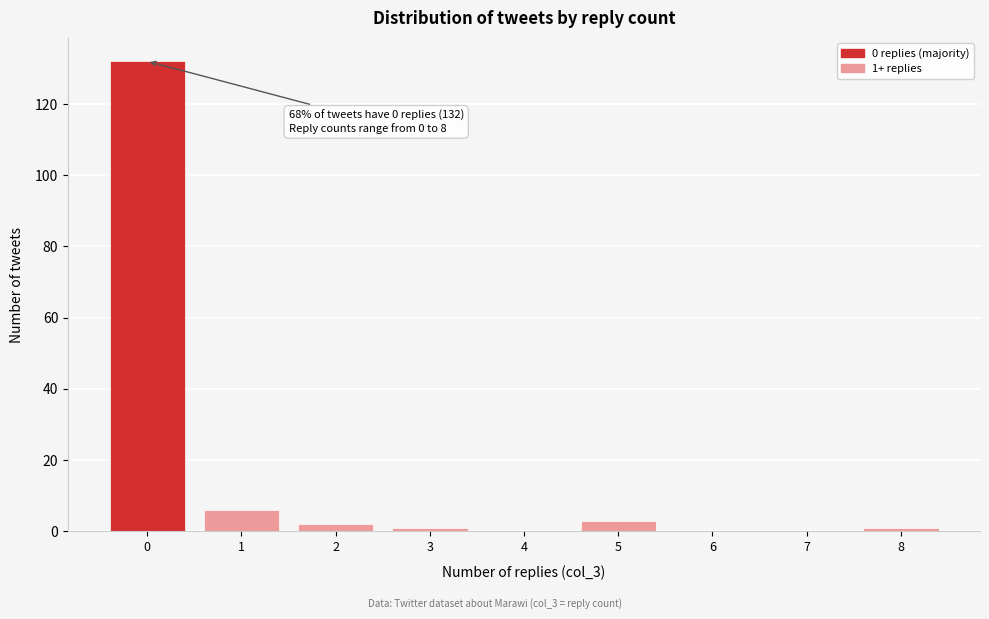

Over which range of the x-axis is the bar tallest?

-0.5 to 0.5